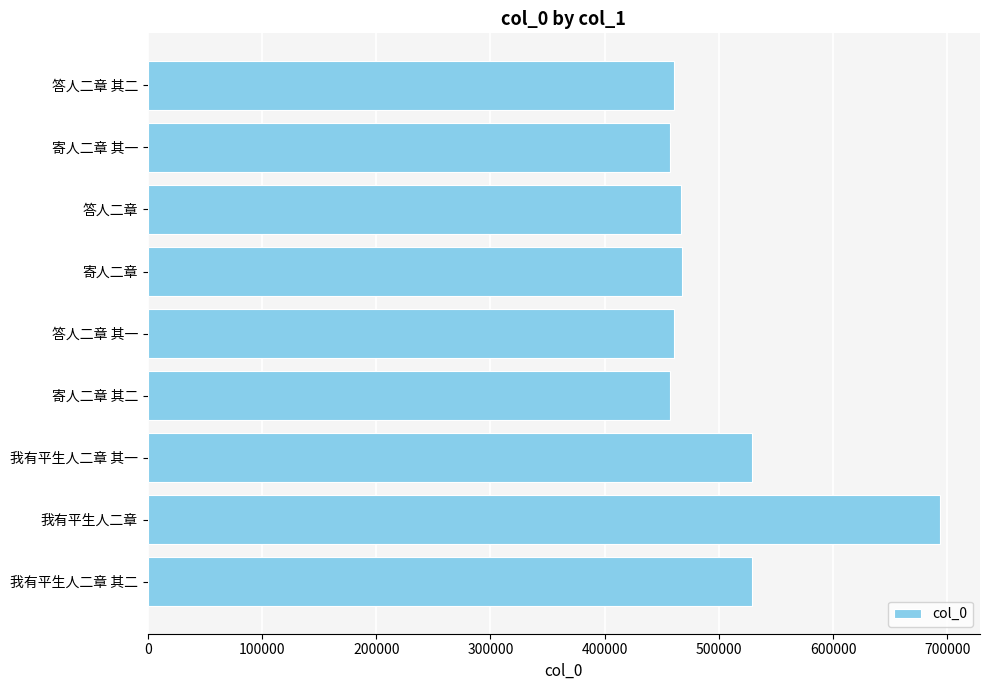

True or false: the data shows 116535 at 寄人二章.

False